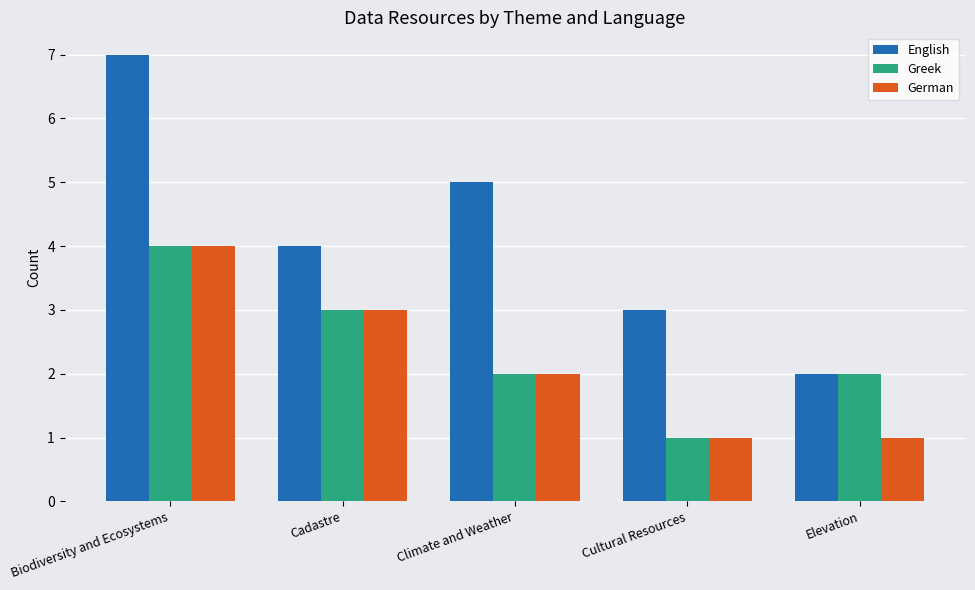

What value does the German series have at Cadastre?

3